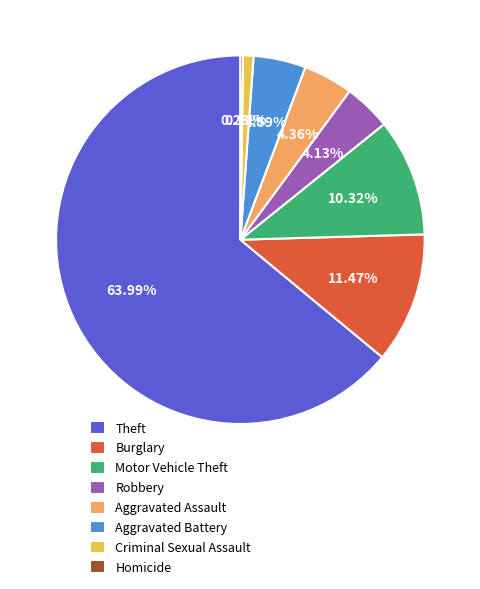

What is the largest slice in the pie chart?

Theft